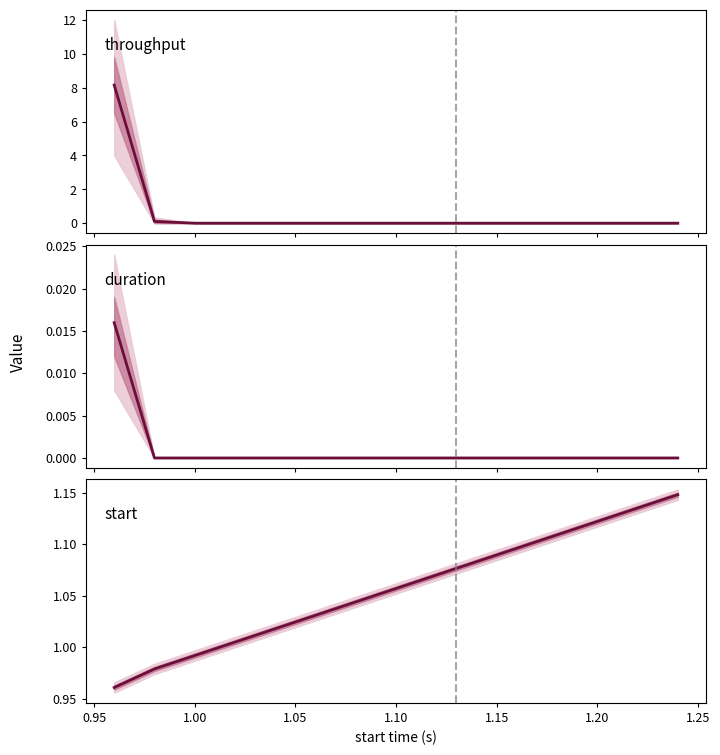

Rank the series at 1.10 from highest to lowest value.

start, throughput, duration